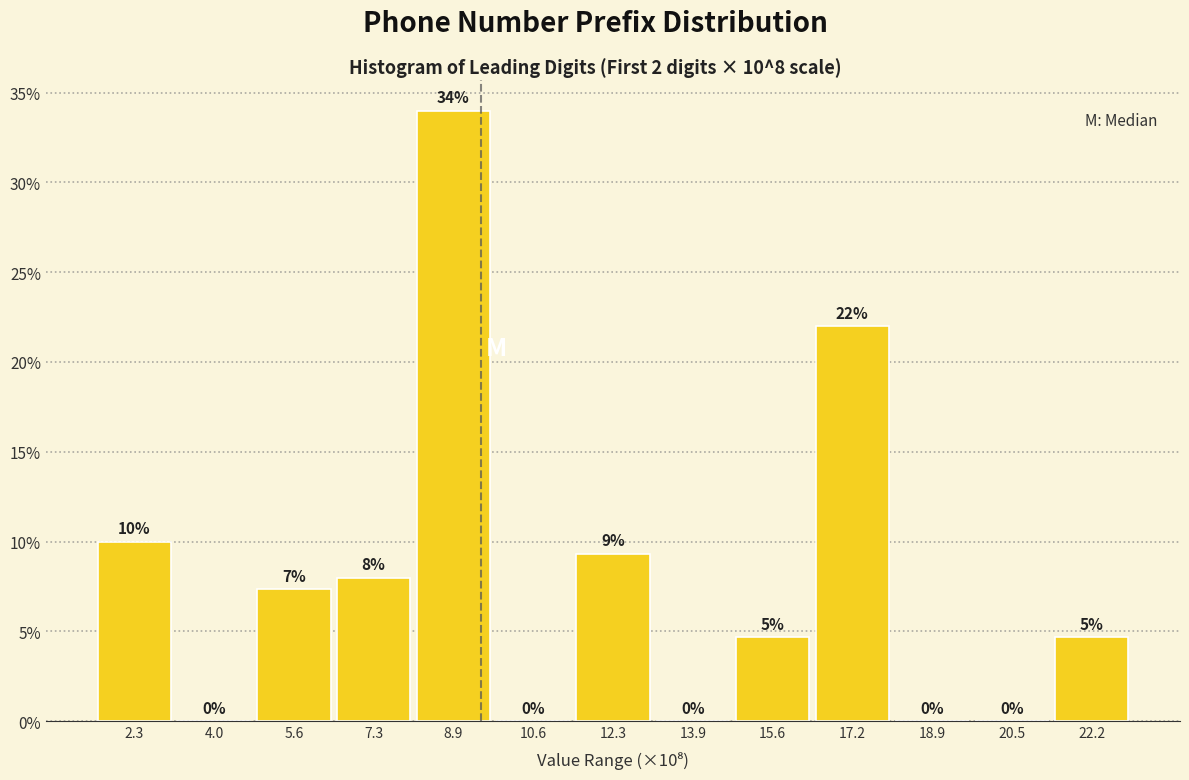

What is the sum of all values?

100.0